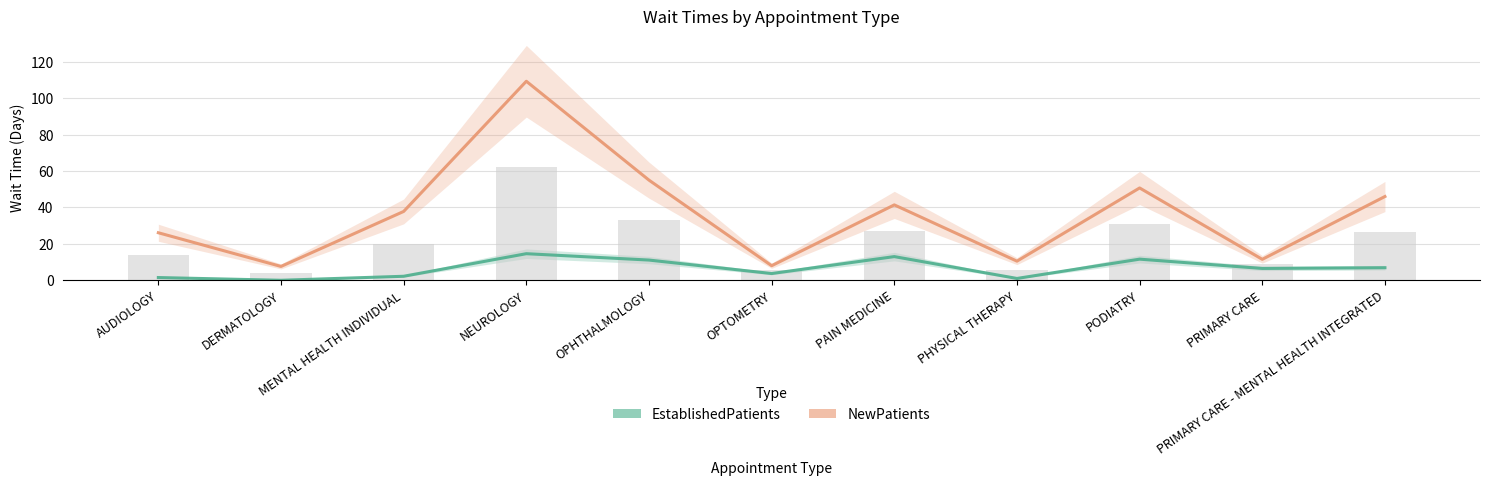

Rank the series by their average value, from highest to lowest.

NewPatients, EstablishedPatients